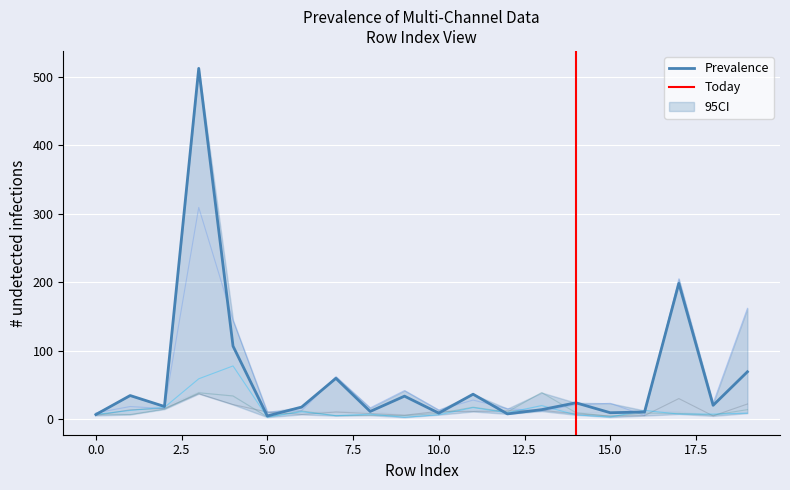

What is the value of the CH6 point at the 11th from the left?

6.9